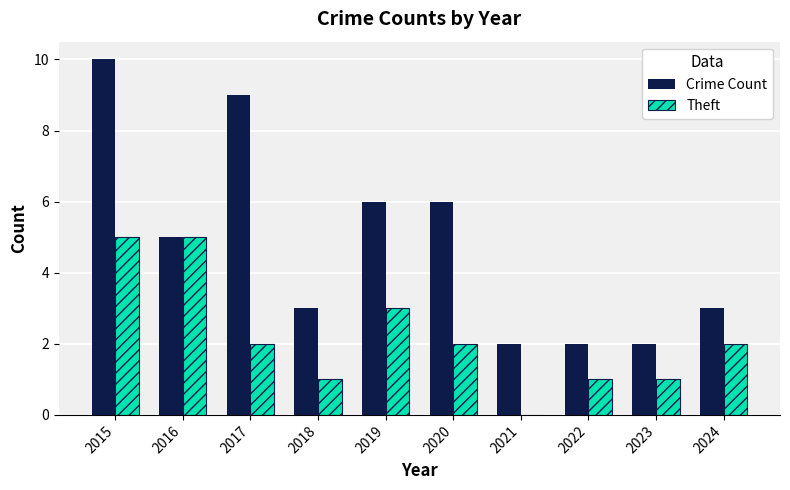

What is the difference between the Crime Count values at 2024 and 2023?

1